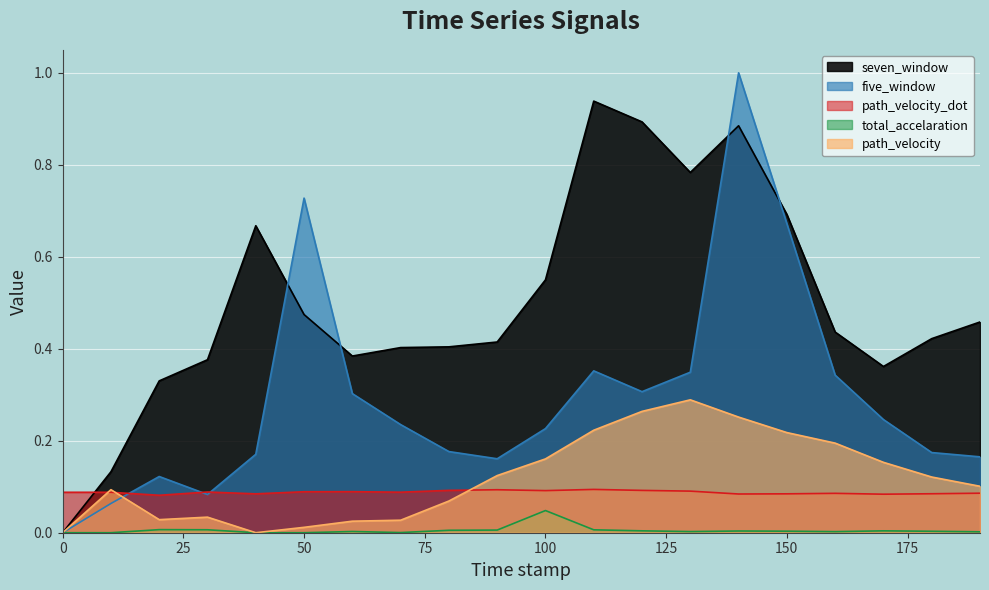

What is the label of the 3rd point from the right?

170.0